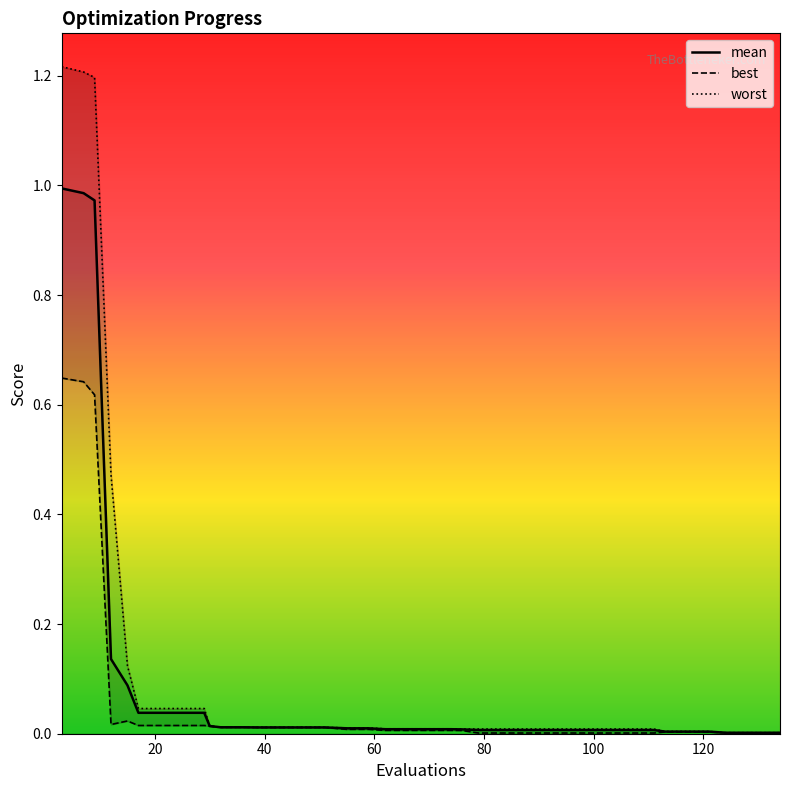

At 39, list the series in order from largest to smallest.

worst, mean, best